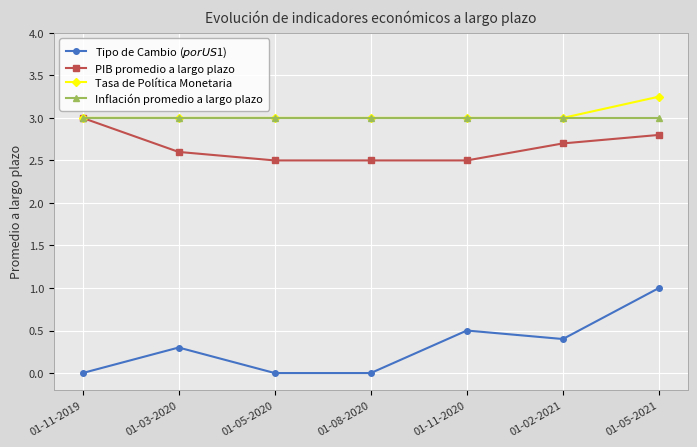

Which label corresponds to the largest value in the chart?

01-05-2021